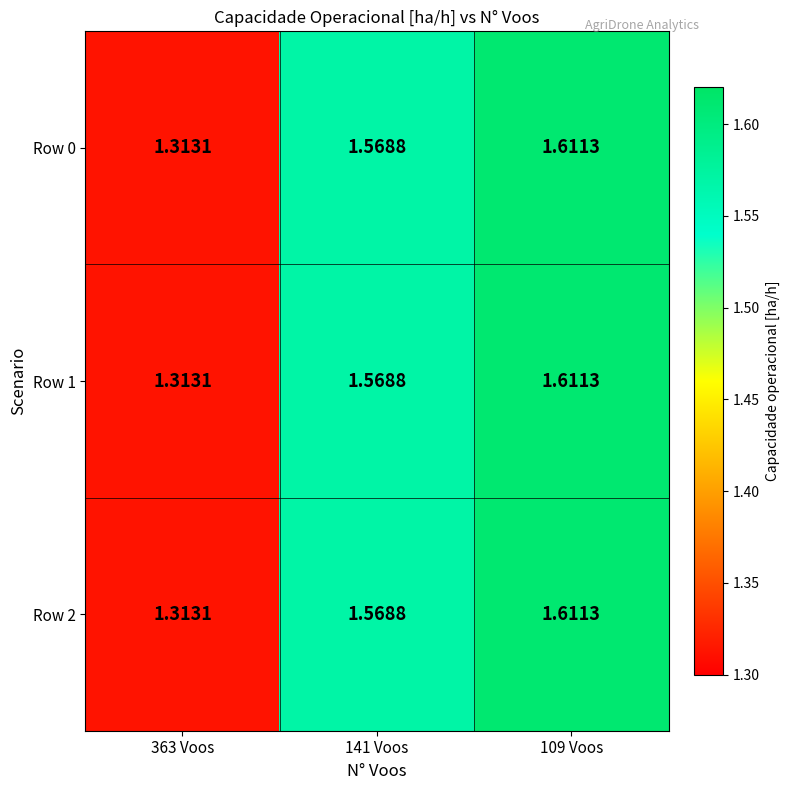

What is the total value across all series at 141 Voos?

4.7